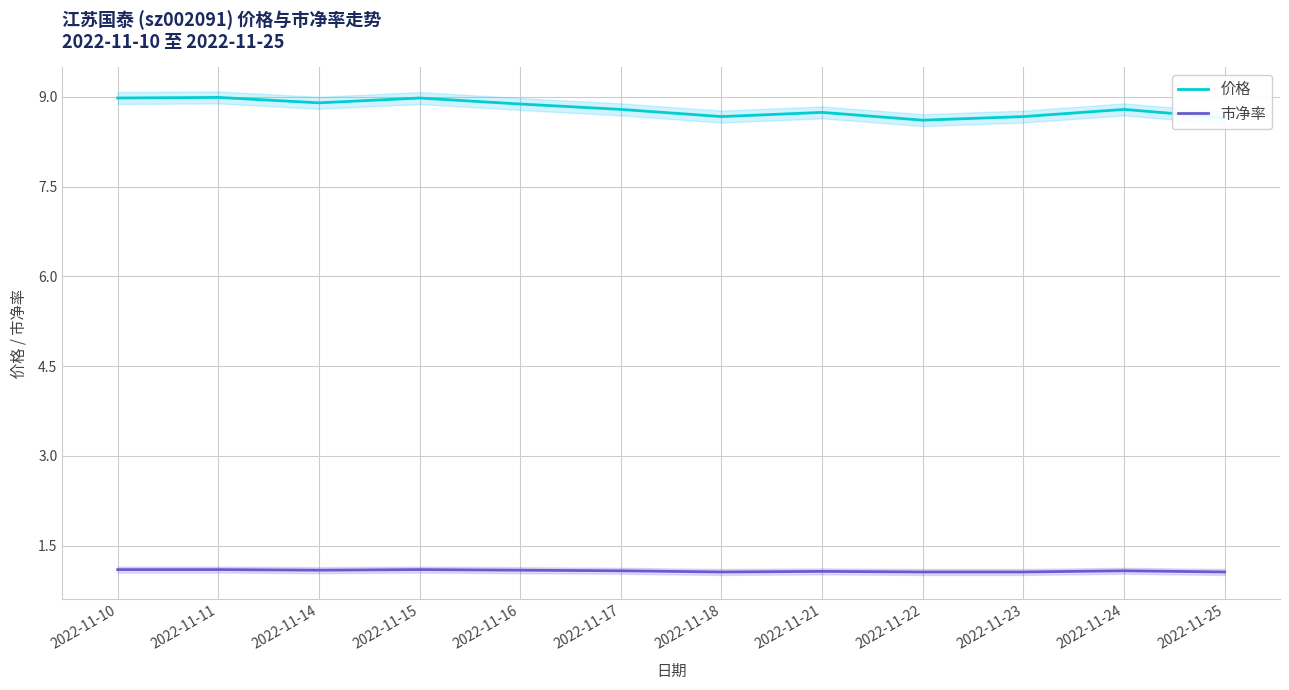

The value of 市净率 at 2022-11-14 is 1.7. True or false?

False